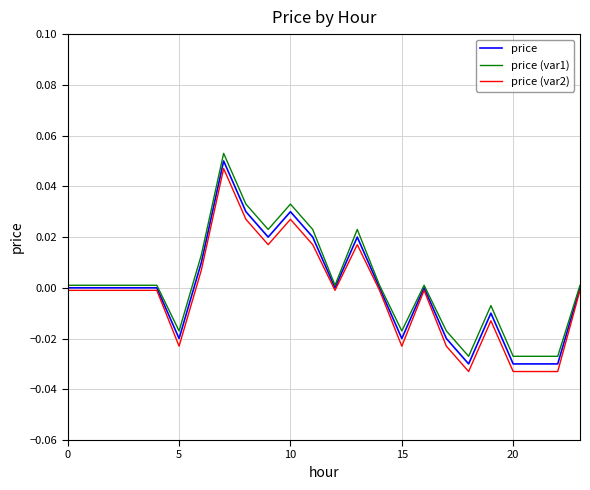

True or false: price (var2) and price intersect in this chart.

False